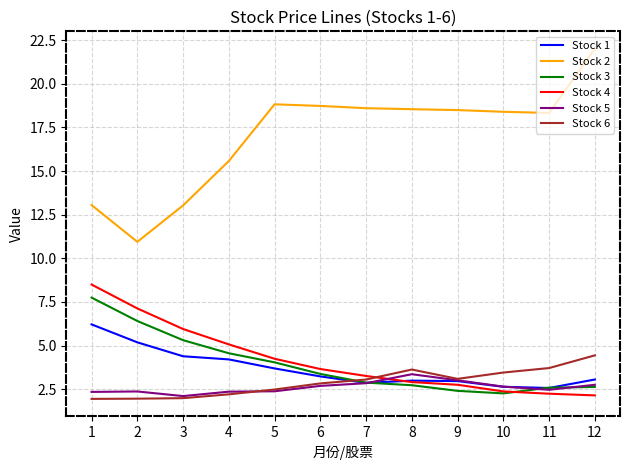

What is the average value of the Stock 2 series?

17.0